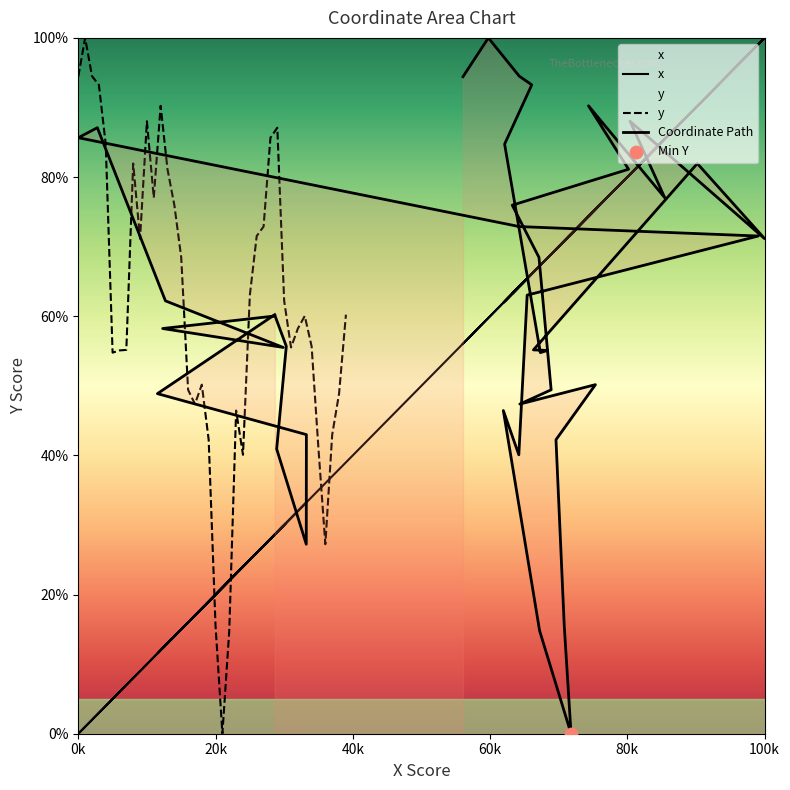

Which series reaches the maximum Y coordinate?

x